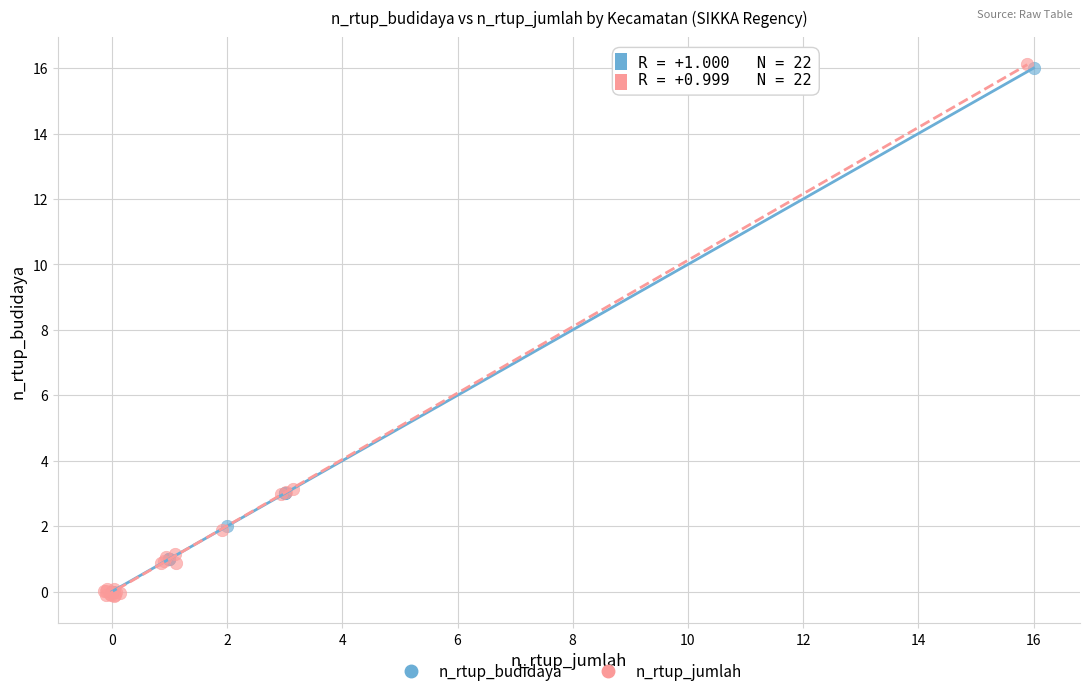

Which series has the largest Y range (max minus min)?

n_rtup_jumlah